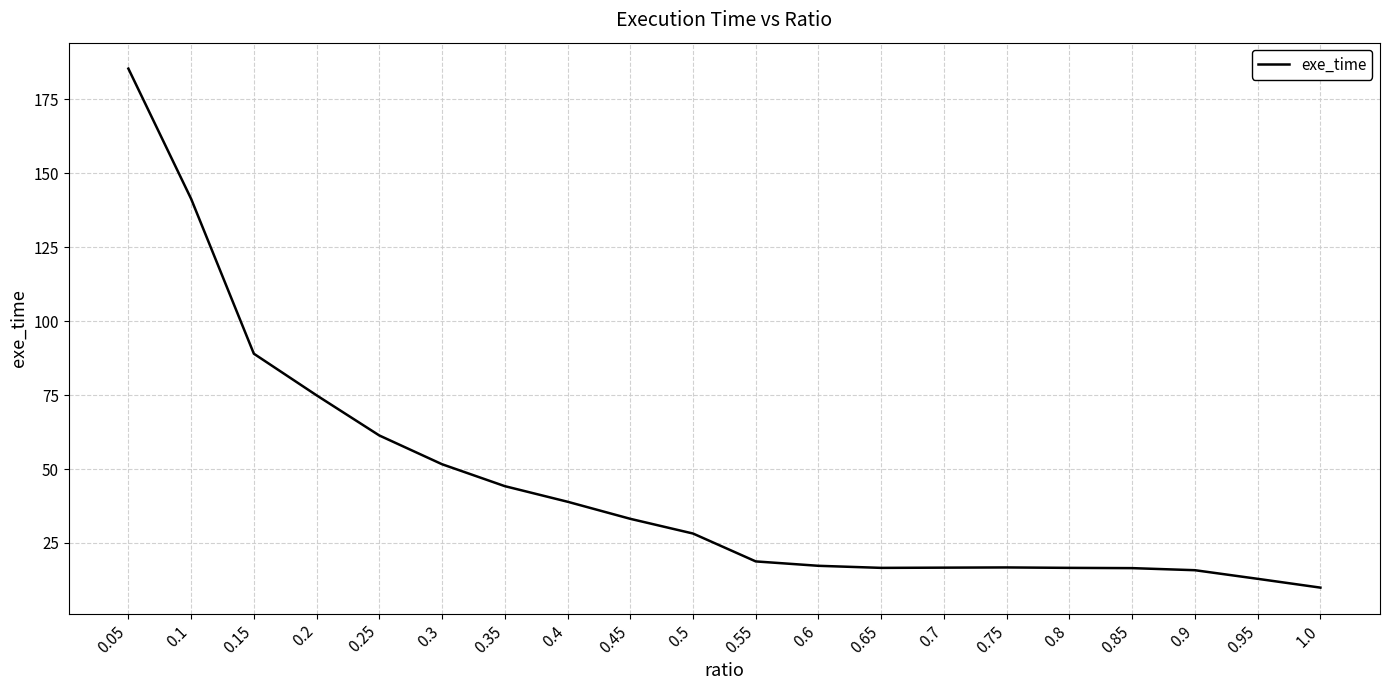

Which has a higher value, 0.25 or 0.6?

0.25